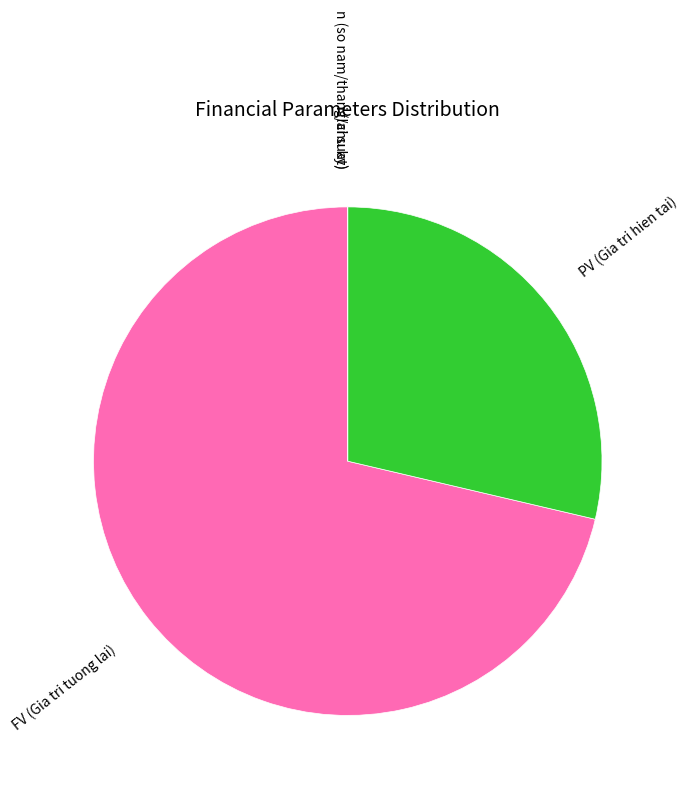

Which category has the biggest portion of the pie?

FV (Gia tri tuong lai)